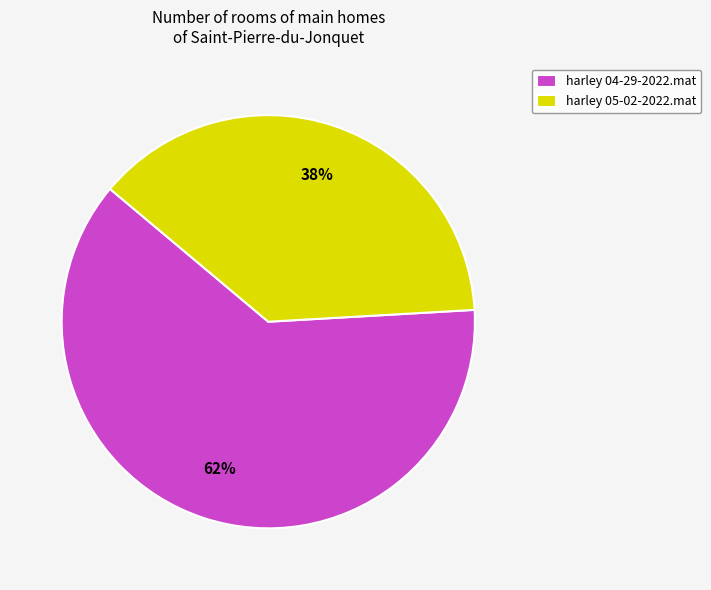

What is the ratio of the value at harley 05-02-2022.mat to the value at harley 04-29-2022.mat?

0.6